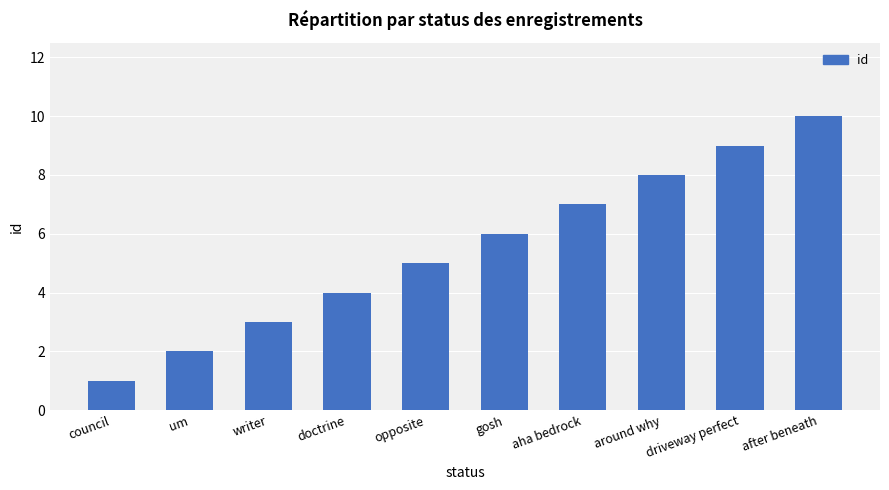

The chart shows a value of 2 at um. True or false?

True